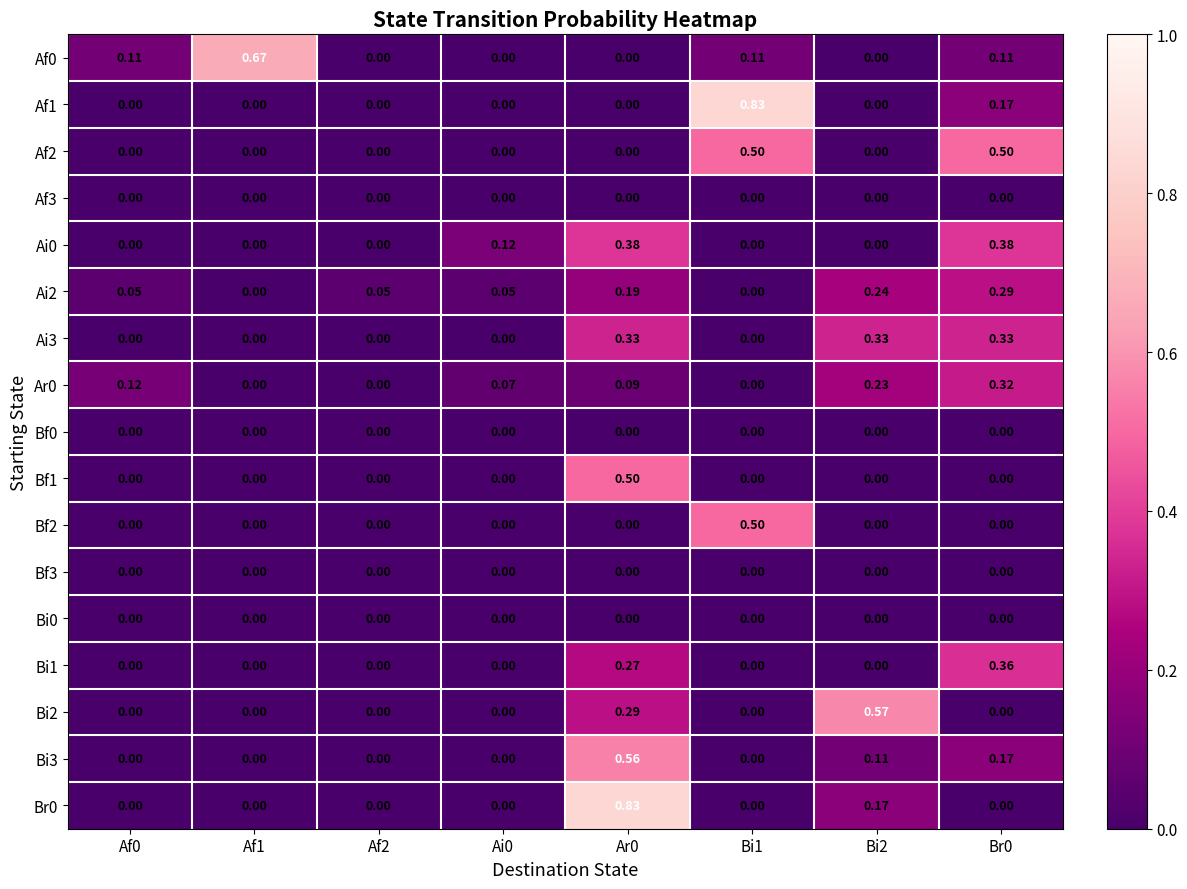

Is the value of Bi2 at Af2 greater than the value of Af2 at Br0?

No